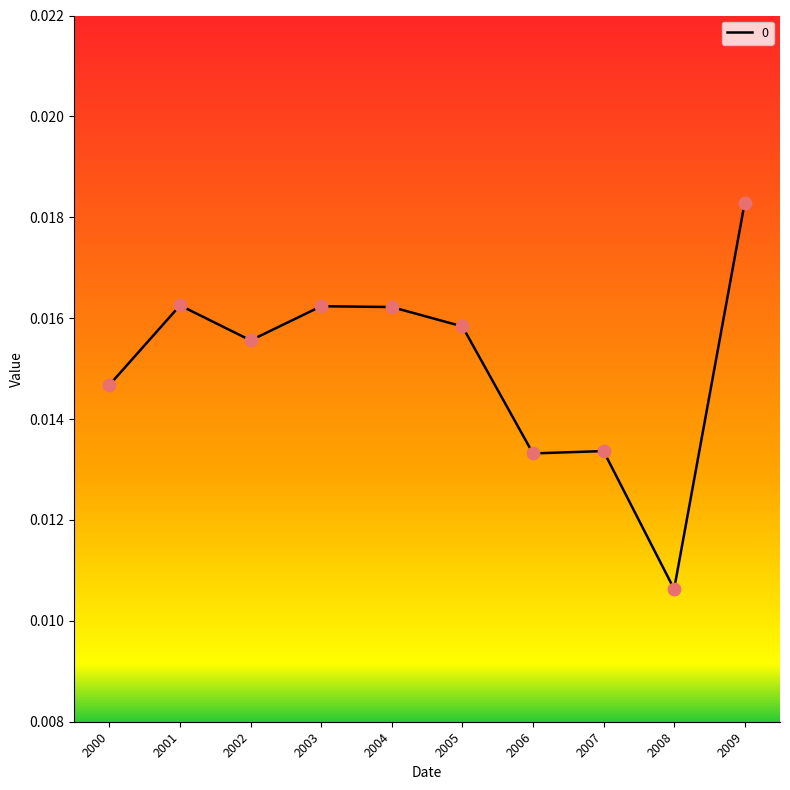

Between 2001 and 2006, which is larger?

2001